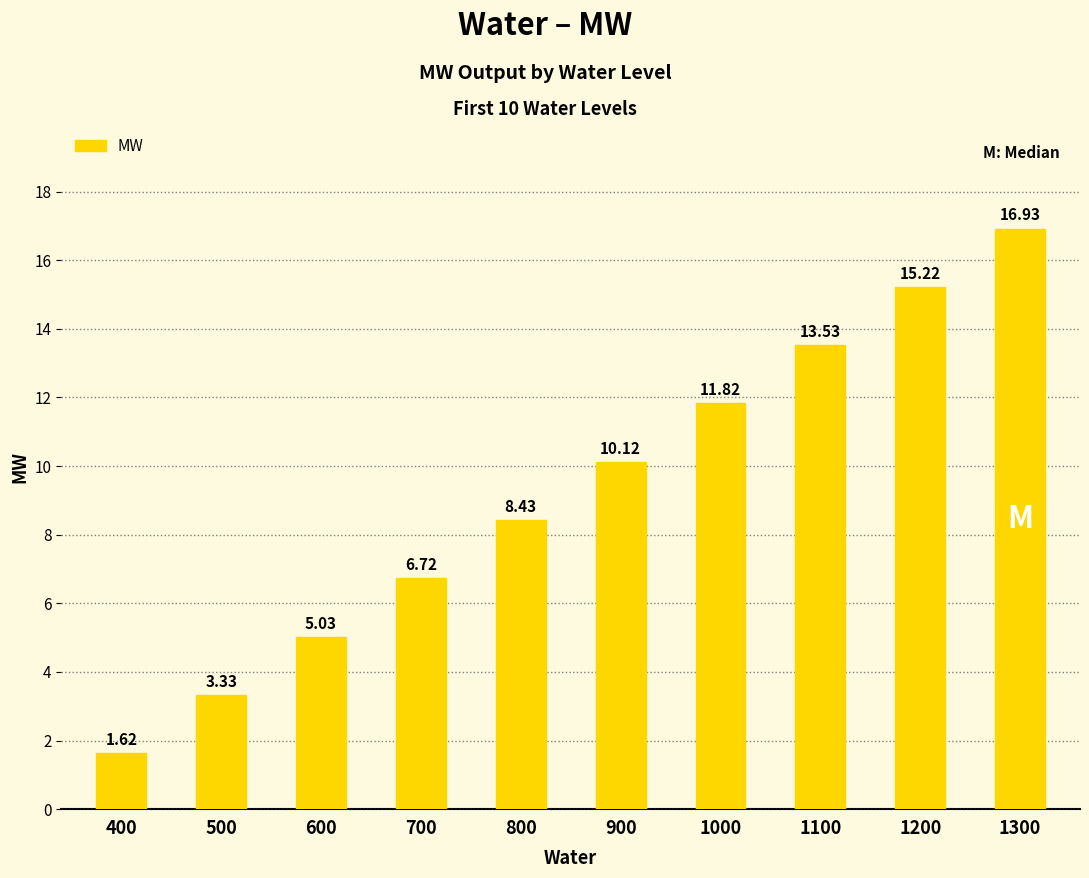

Between 600 and 700, which is larger?

700